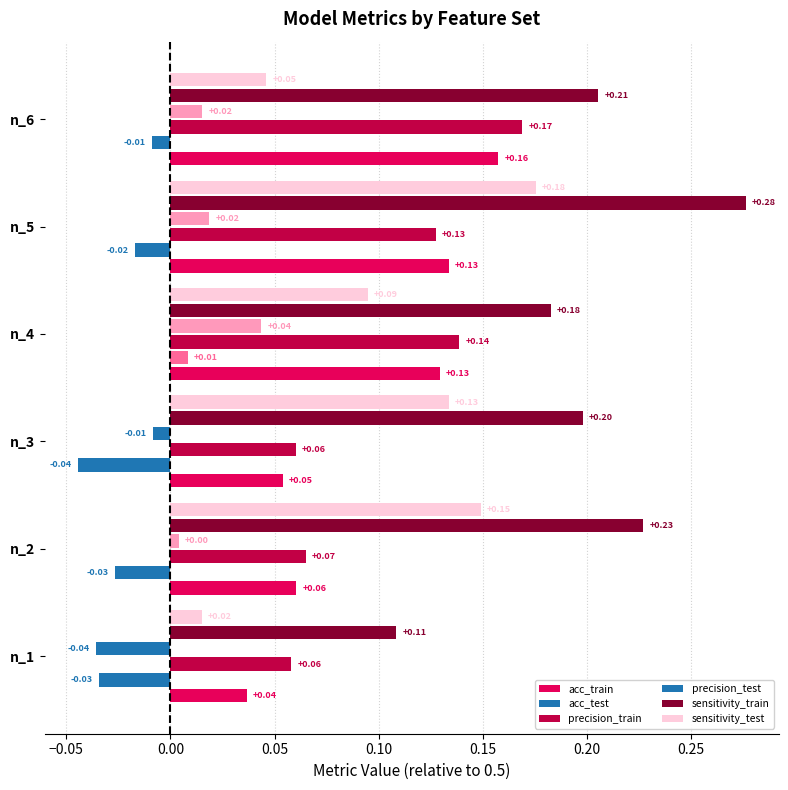

At how many categories does at least one series exceed 0?

6